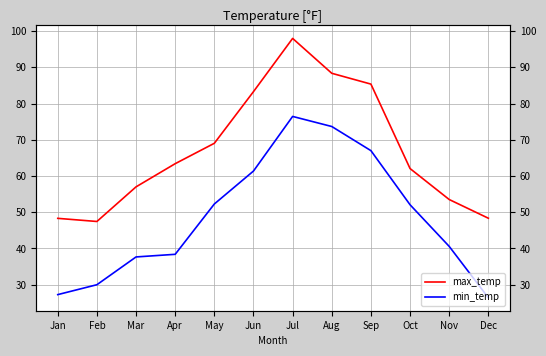

True or false: min_temp and max_temp cross at least once.

False